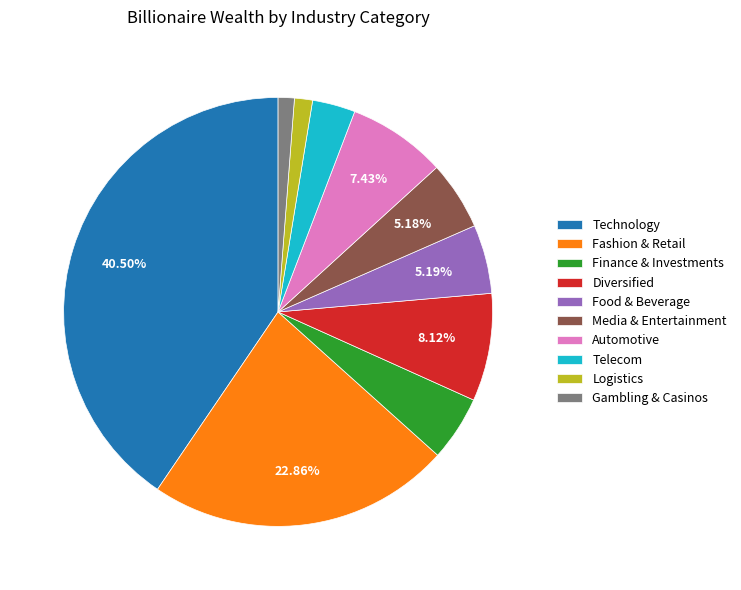

Between Food & Beverage and Technology, which is larger?

Technology